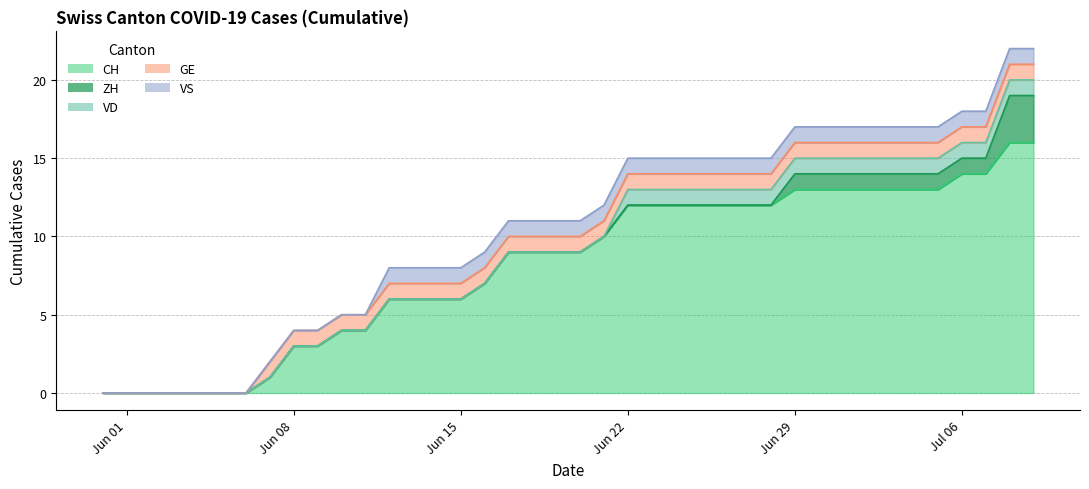

What is the value of the VD point at the 23rd from the left?

1